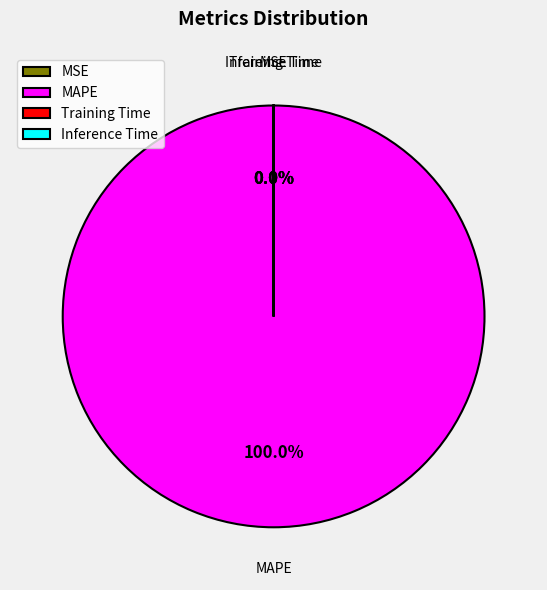

Is it true that MAPE is 92% of the pie?

False